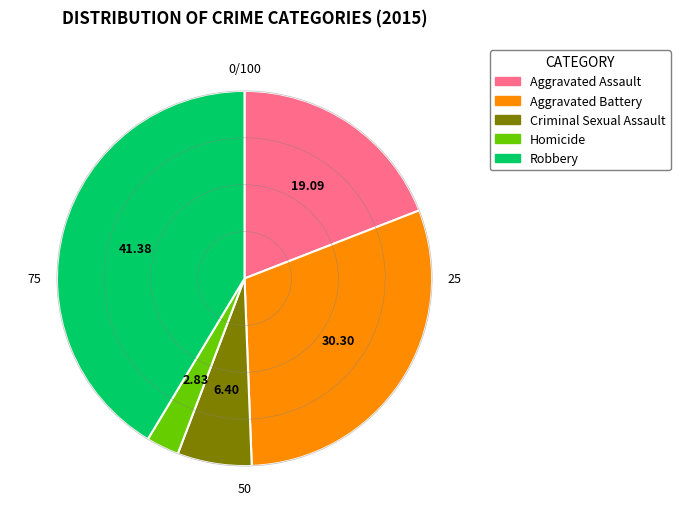

Is the sum of Aggravated Assault and Robbery greater than half?

Yes